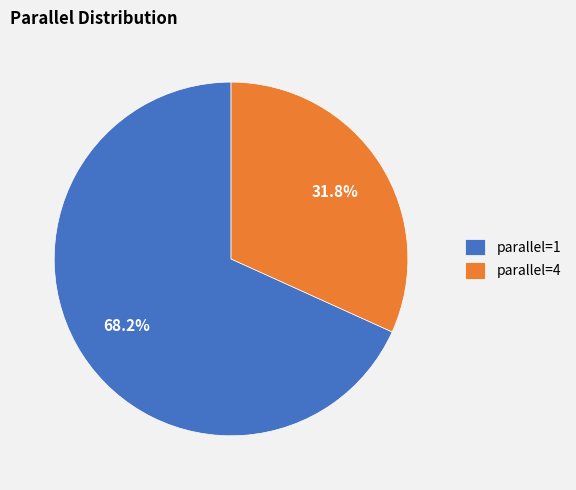

Is there a majority slice in this chart?

Yes